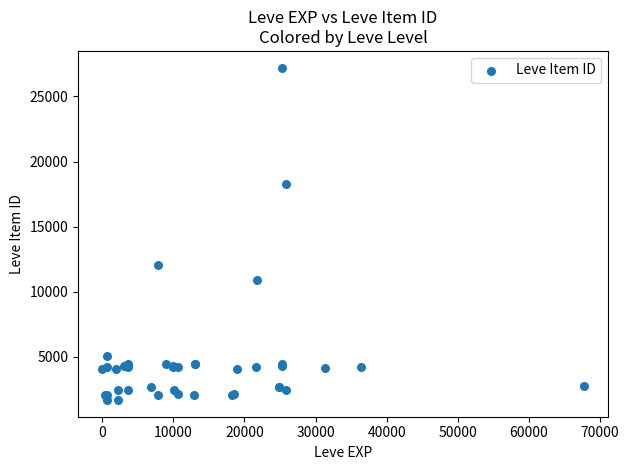

What Y value in the scatter plot is closest to 14448?

12018